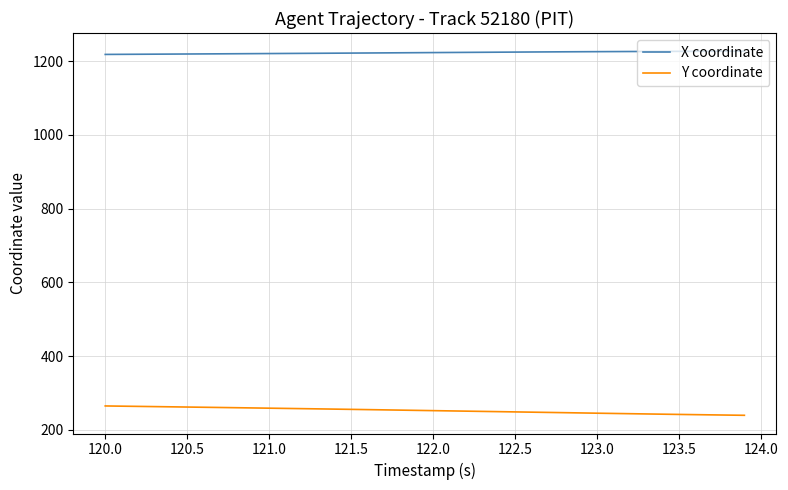

True or false: X coordinate and Y coordinate cross at least once.

False